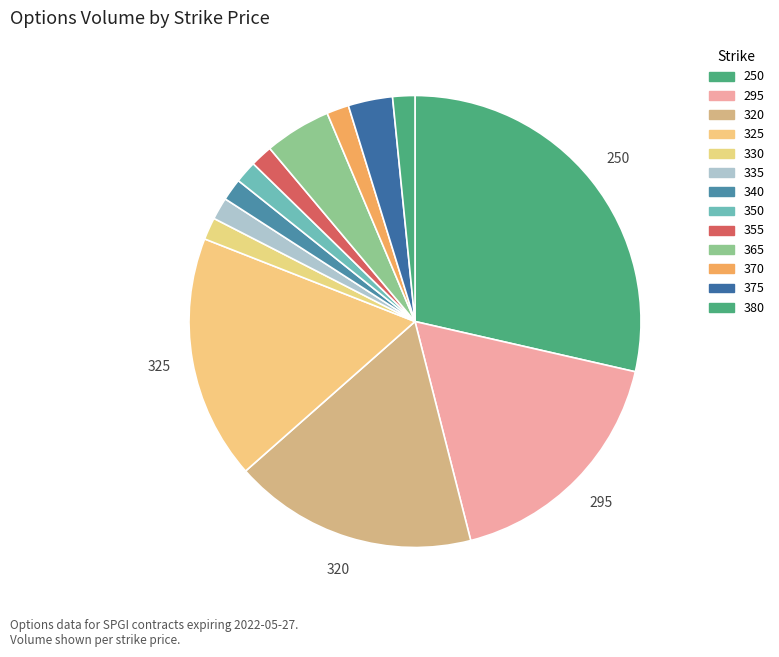

How many slices are in this pie chart?

13